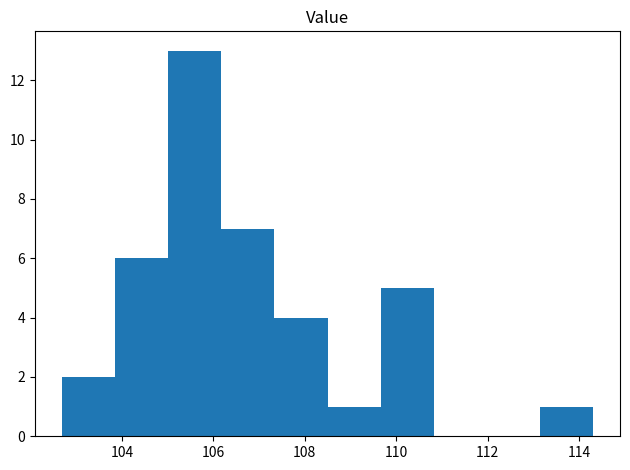

Which range on the x-axis has the tallest bar?

105.0 to 106.2